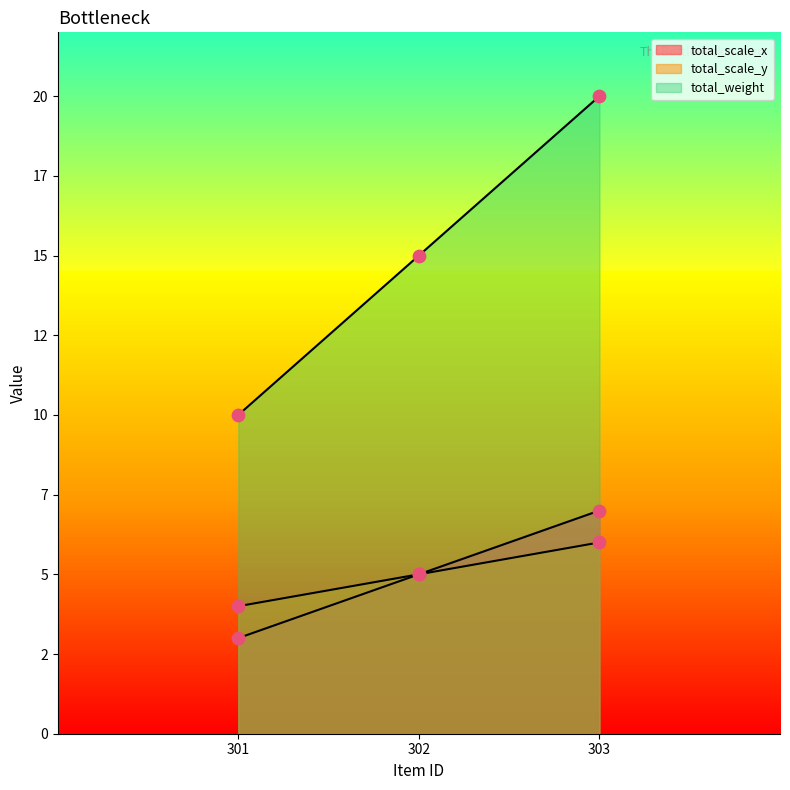

Which series contains the highest Y value?

total_weight